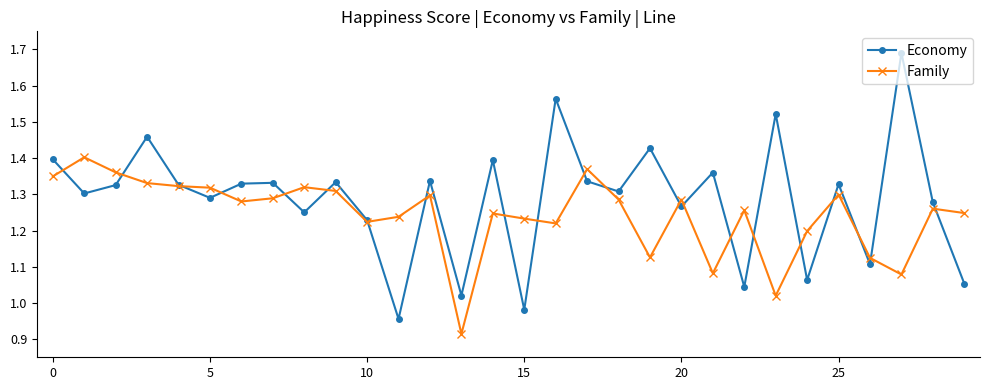

List the series in order of their peak value, lowest first.

Family, Economy